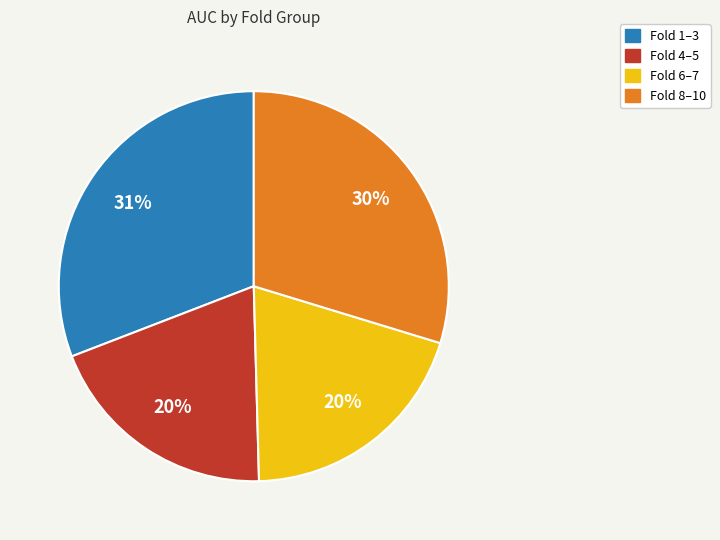

Is there any slice that represents more than half of the pie?

No